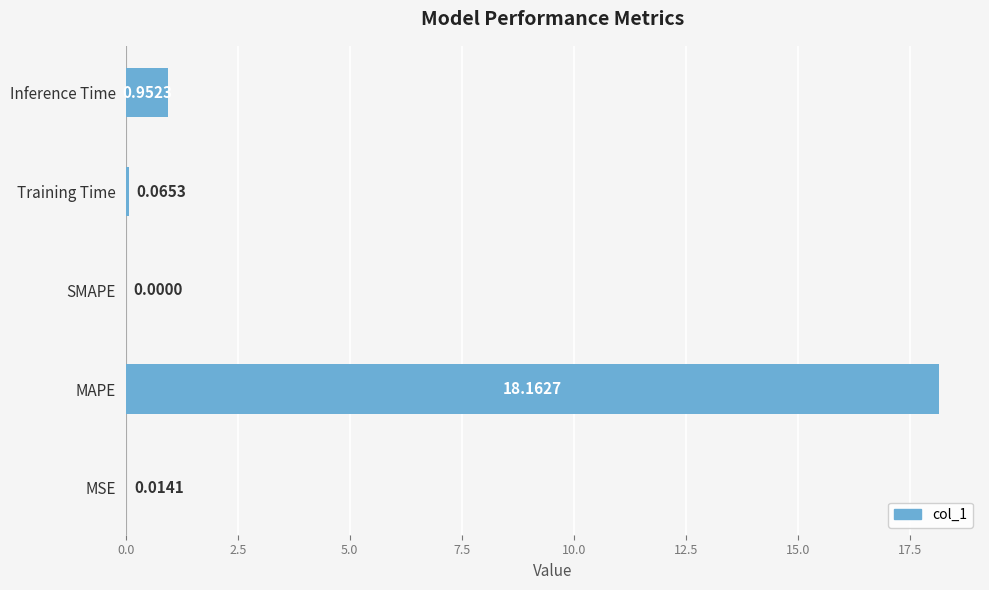

What is the change in value from MAPE to Training Time?

-18.1